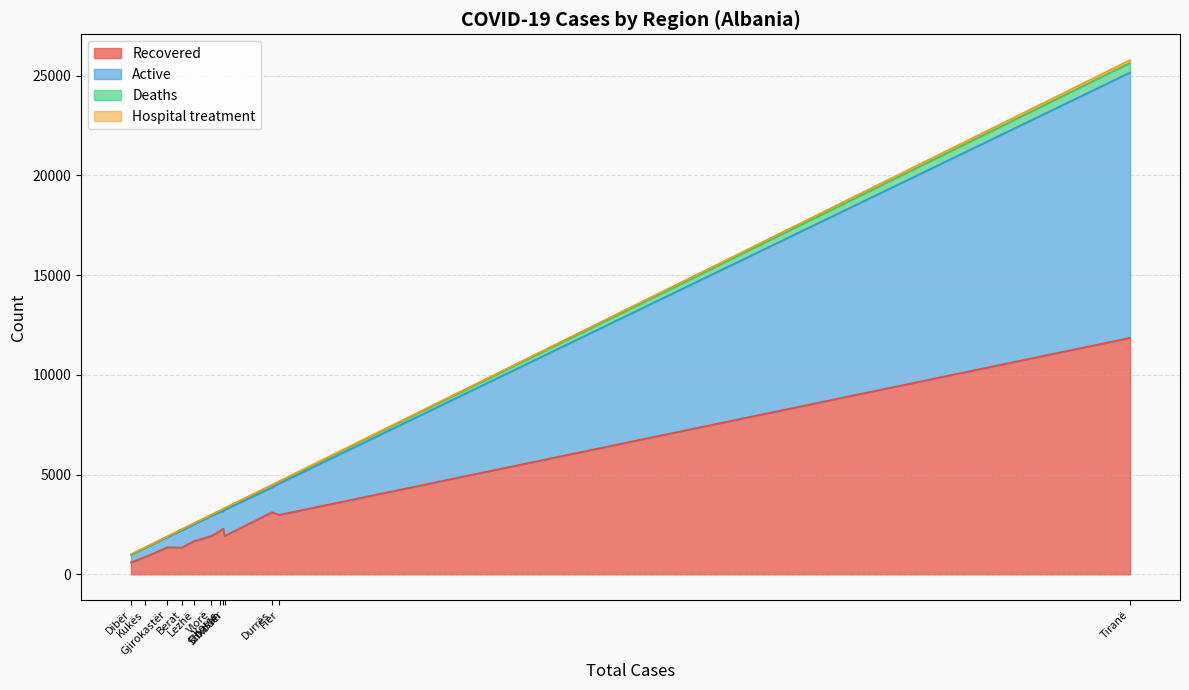

What is the total value across all series at Elbasan?

3290